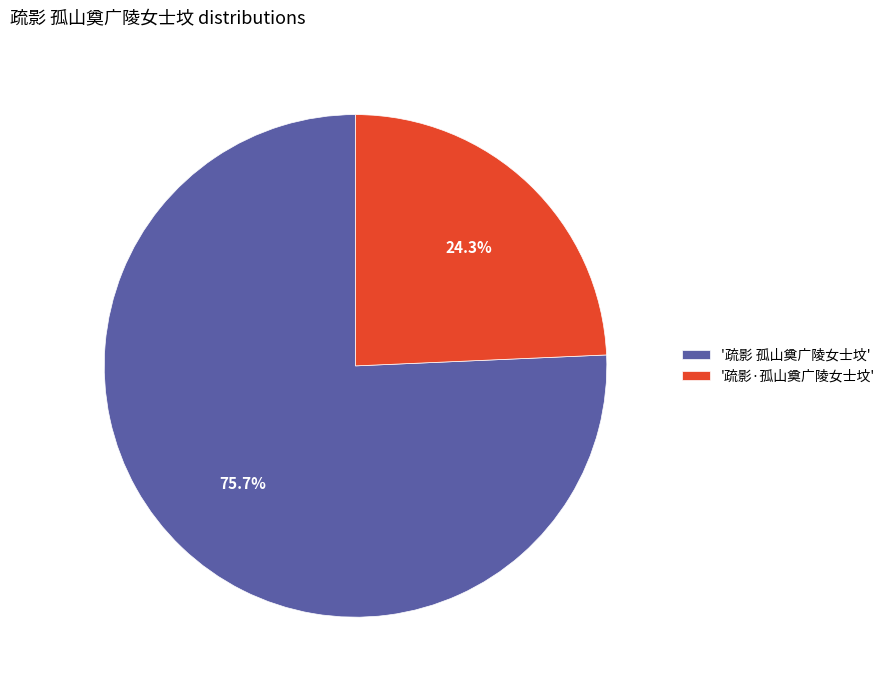

Count the number of slices in the pie.

2